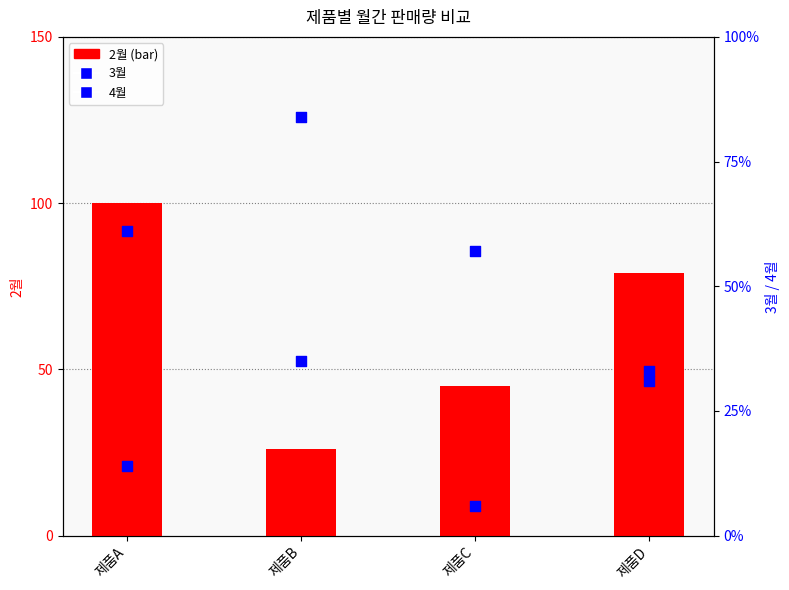

What is the total value across all series at 제품A?

175